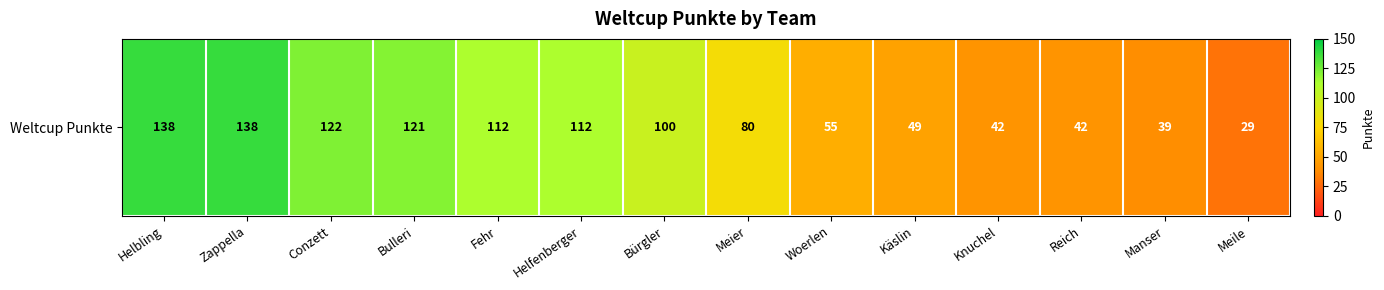

What is the smallest value displayed?

29